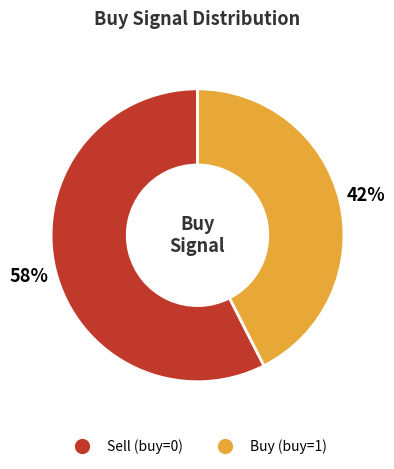

Does any single category account for the majority?

Yes